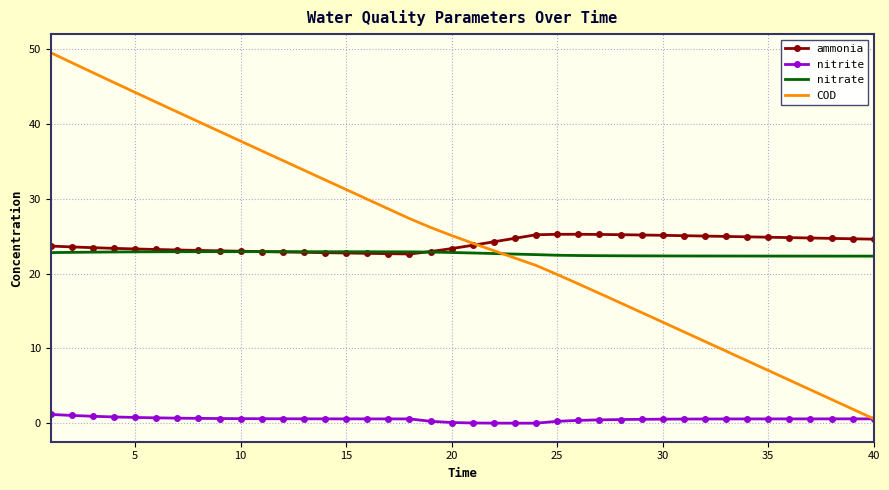

List the series in order of their peak value, lowest first.

nitrite, nitrate, ammonia, COD